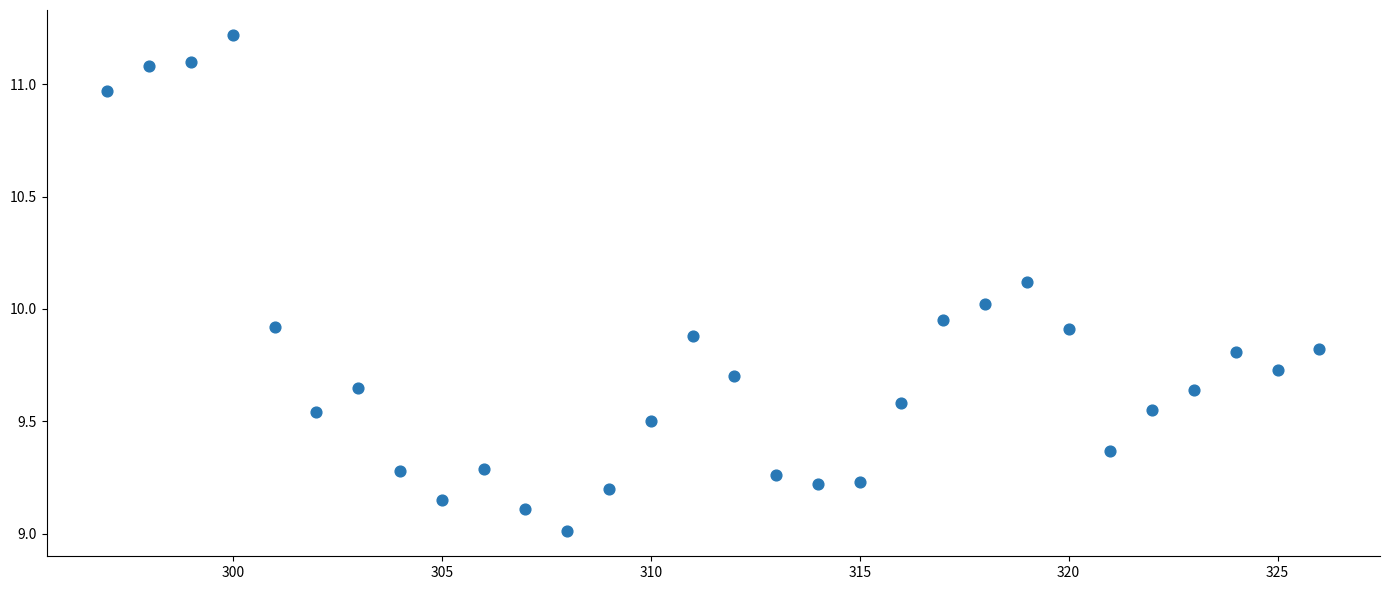

What is the range of X values (max minus min)?

29.0